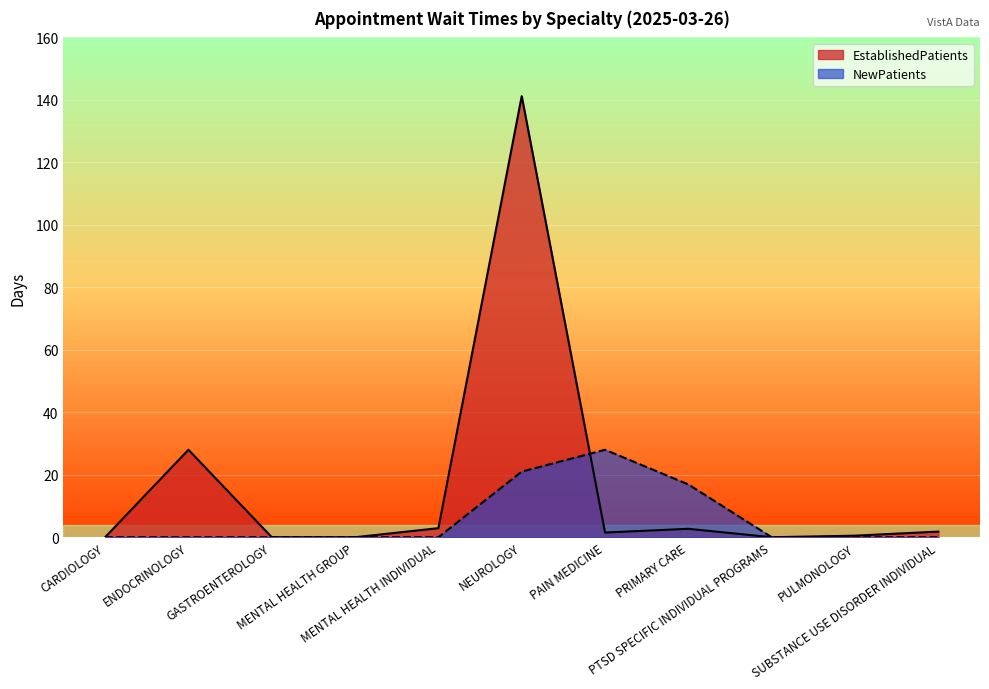

Reading left to right, transcribe all the data shown in this chart.

EstablishedPatients: 0.0	28.0	0.0	0.0	2.9	141.2	1.5	2.7	0.0	0.5	1.8
NewPatients: 0.0	0.0	0.0	0.0	0.0	21.0	28.0	16.9	0.0	0.0	0.0